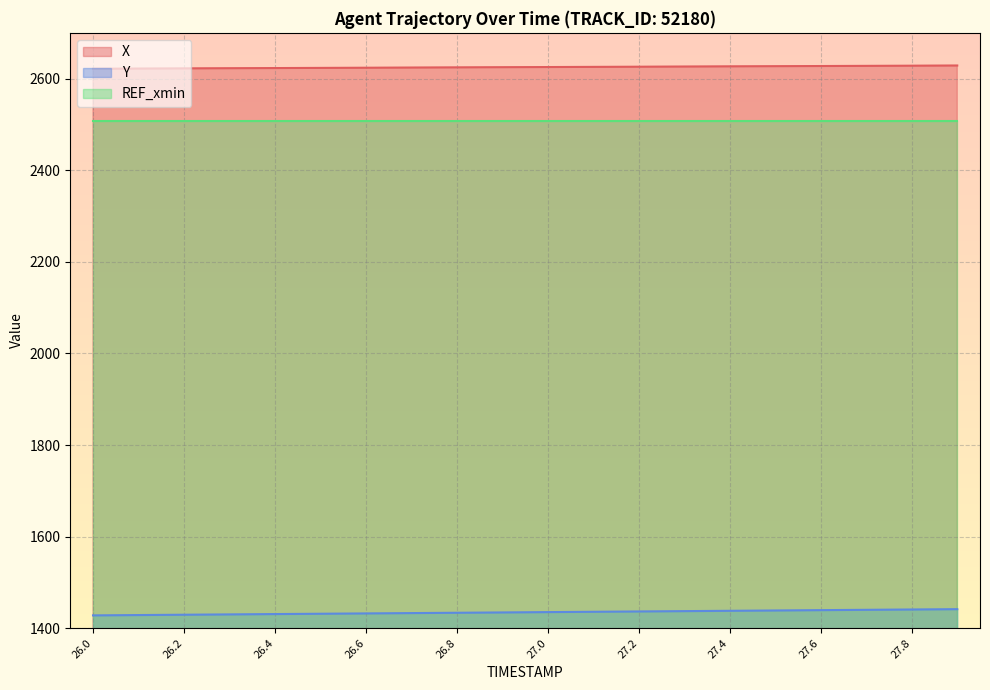

Which label corresponds to the largest value in the chart?

27.9